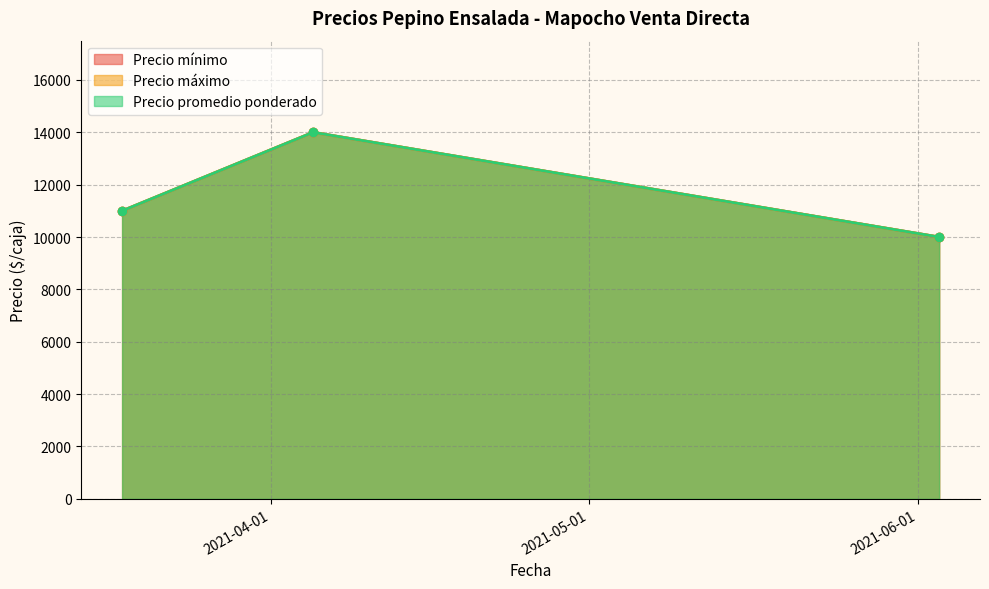

Between 2021-03-18 and 2021-04-05, which series saw the biggest shift?

Precio mínimo